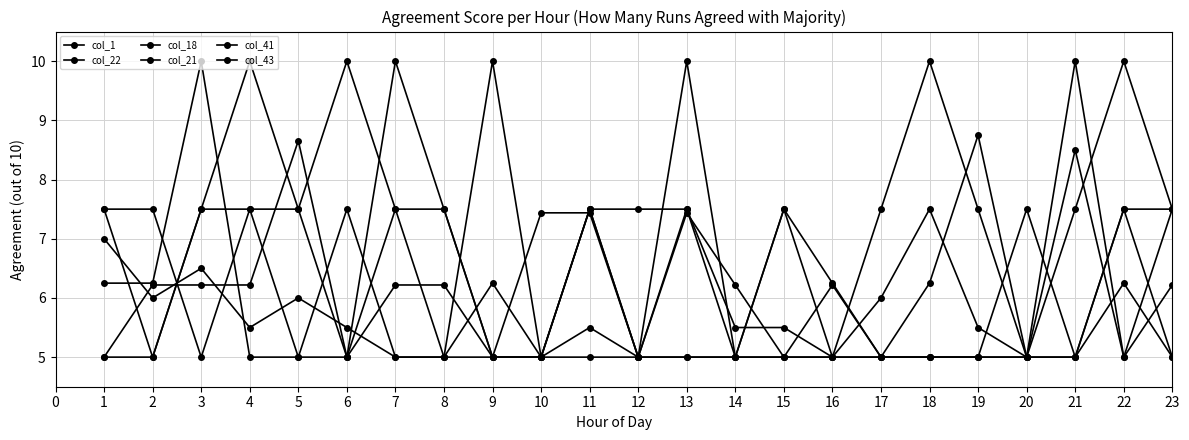

At which category does the chart reach its minimum across all series?

7